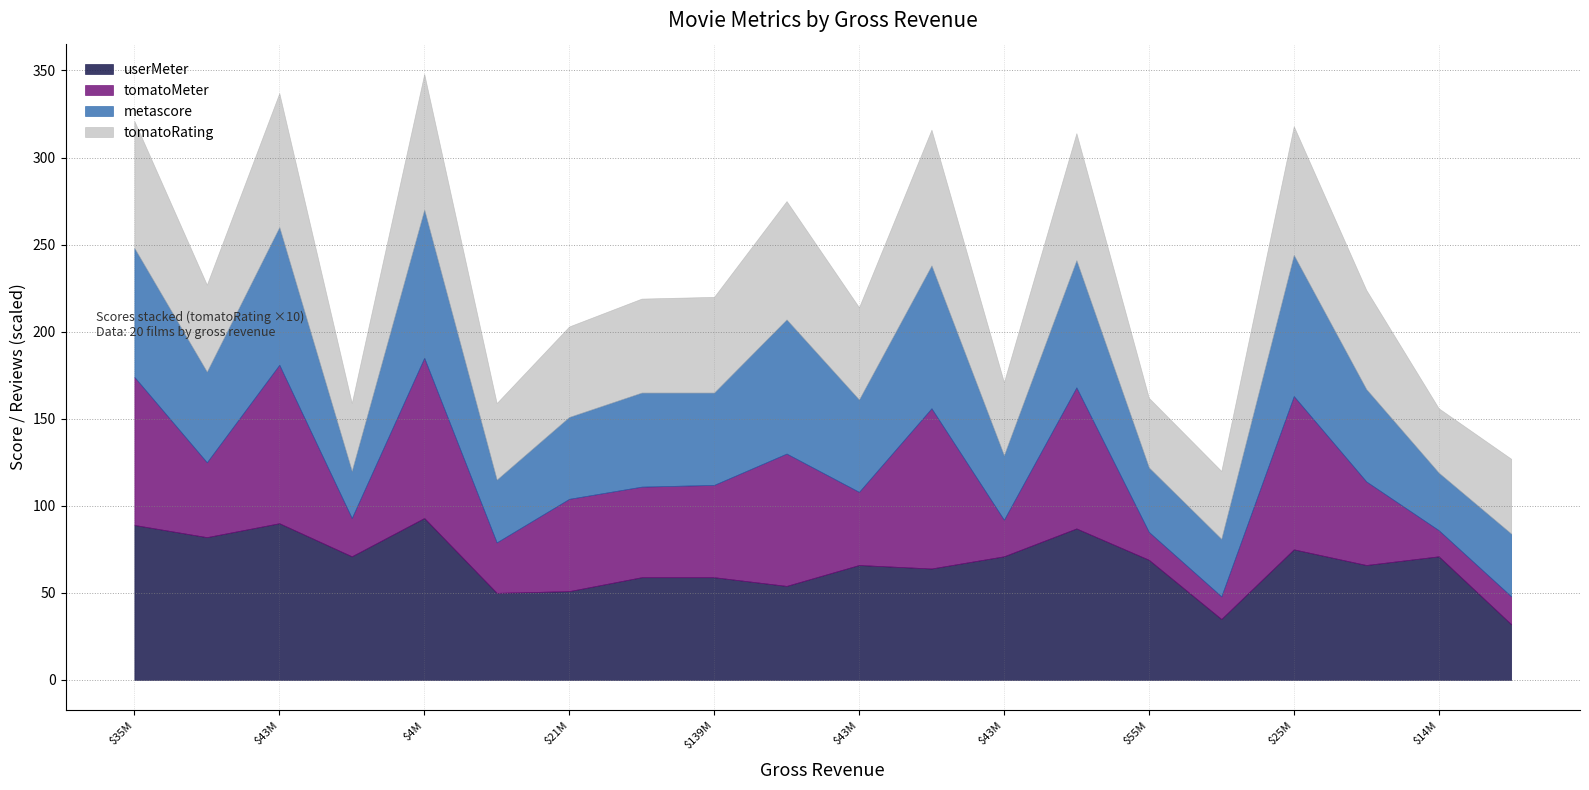

What is the label of the 15th point from the right?

39083061